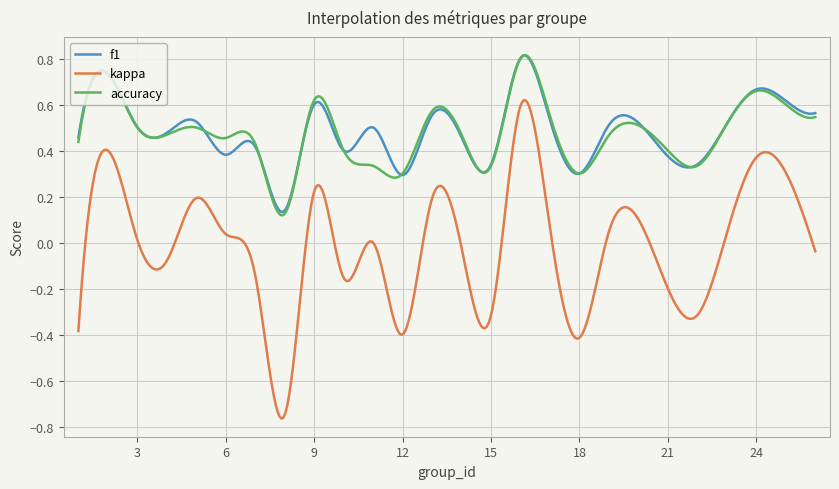

Which series has the widest spread of values?

kappa